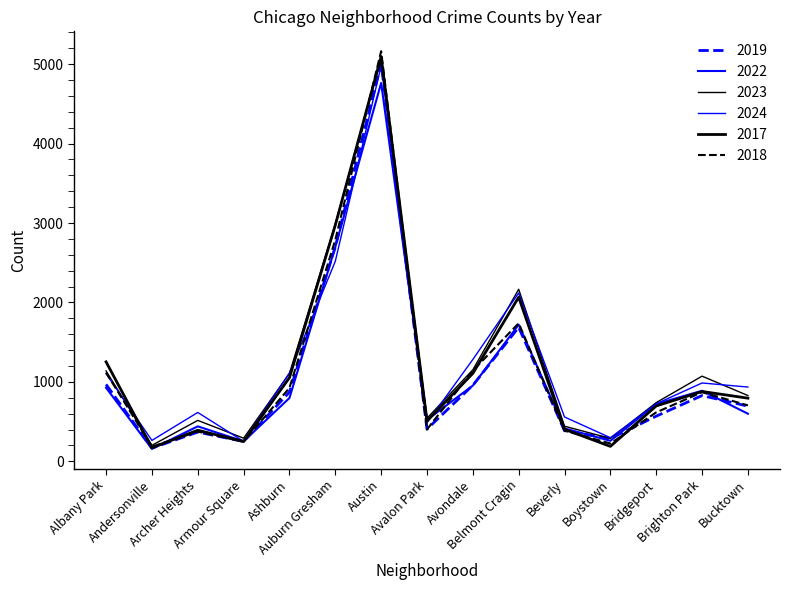

Does the chart have visible grid lines?

No